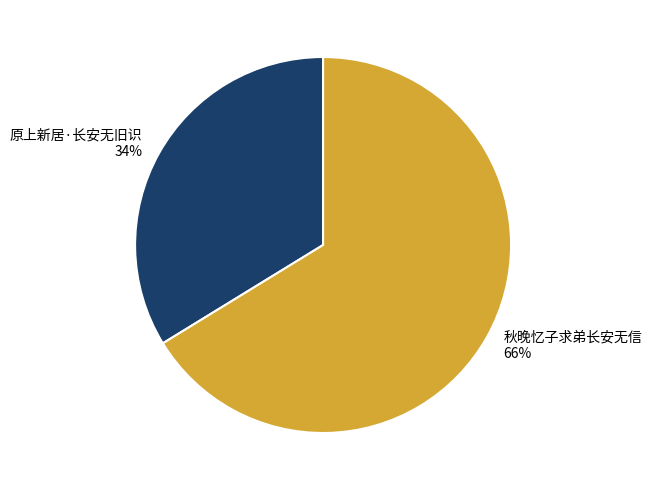

Which has a higher value, 原上新居·长安无旧识 or 秋晚忆子求弟长安无信?

秋晚忆子求弟长安无信